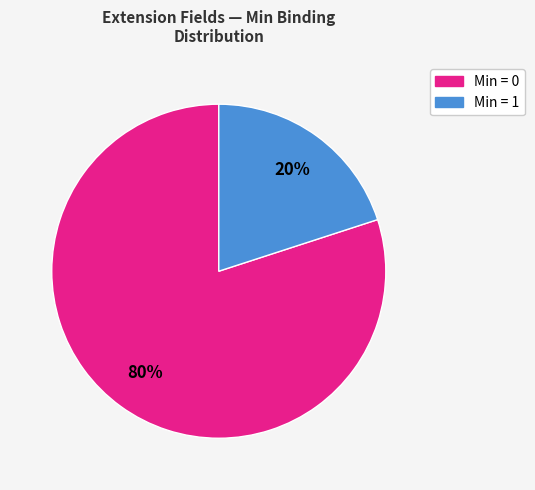

Does any single category account for the majority?

Yes